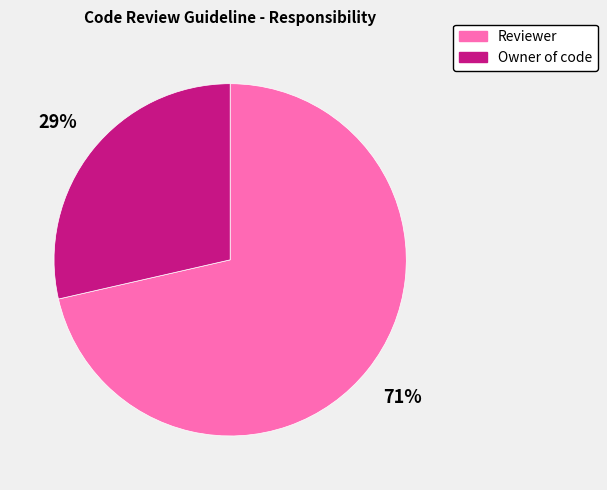

Rank the categories by value from highest to lowest.

Reviewer, Owner of code